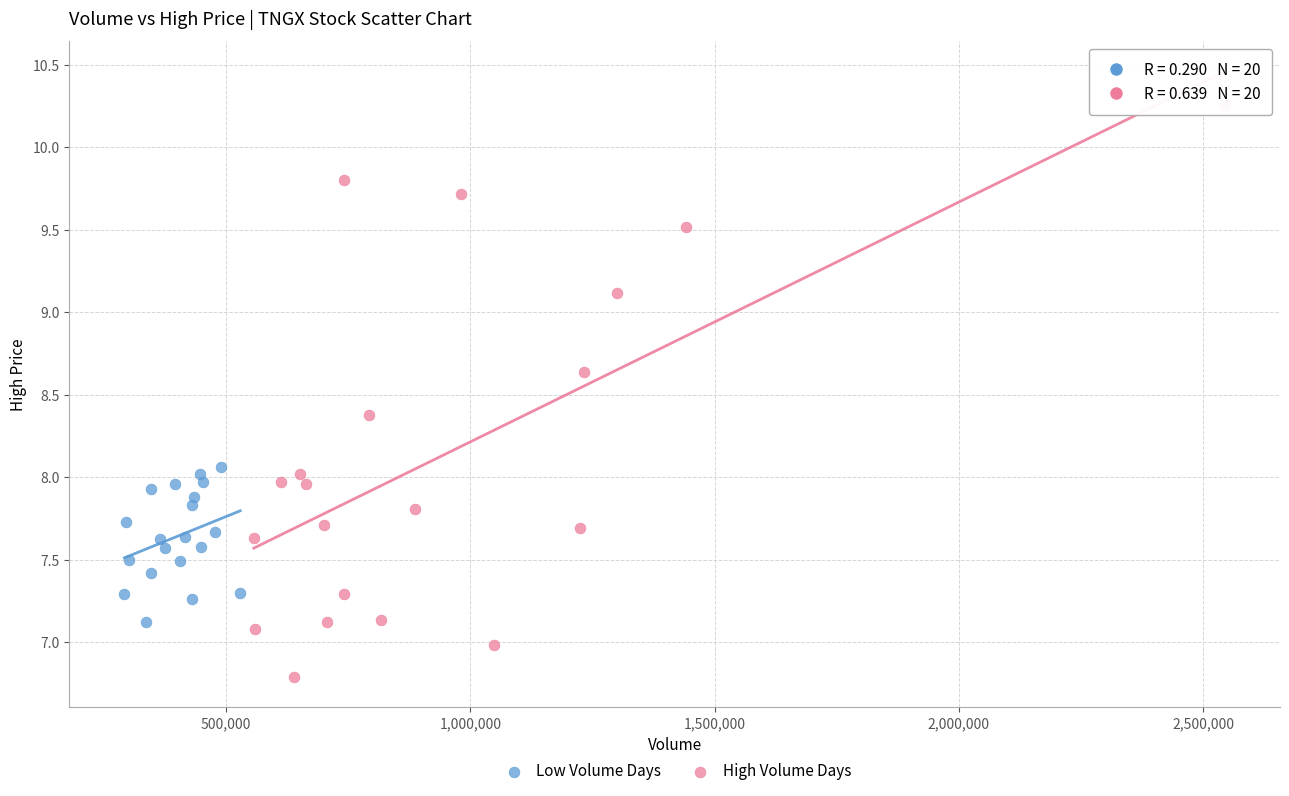

Which series contains the lowest Y value?

High Volume Days